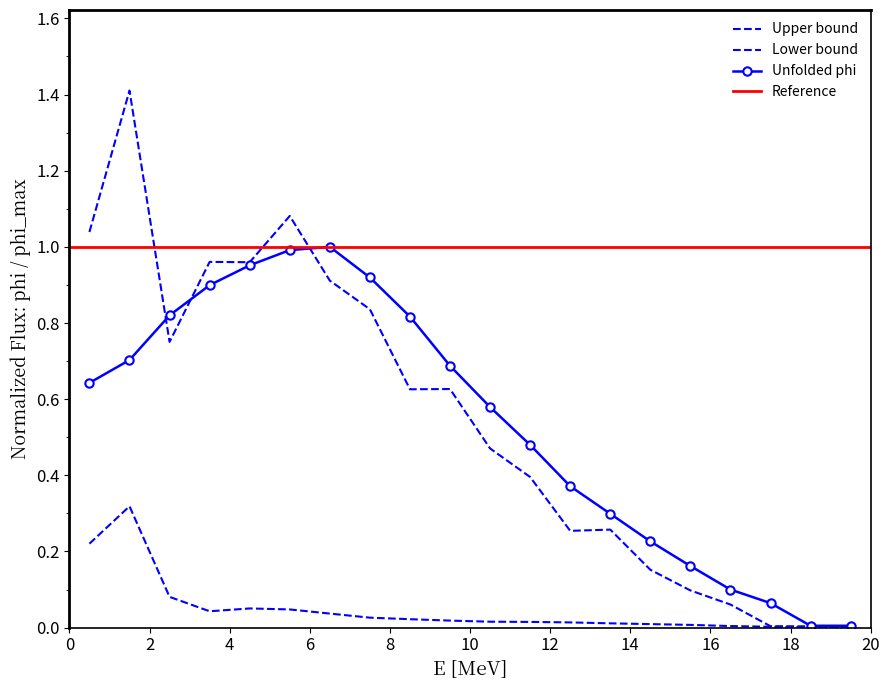

At which category does Upper bound reach its first local valley?

2.5